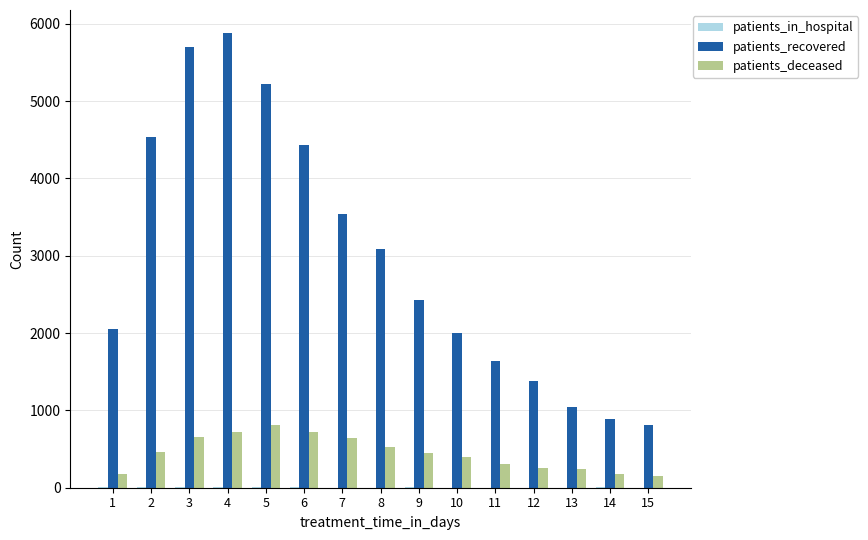

Between 4 and 5, which series saw the biggest shift?

patients_recovered